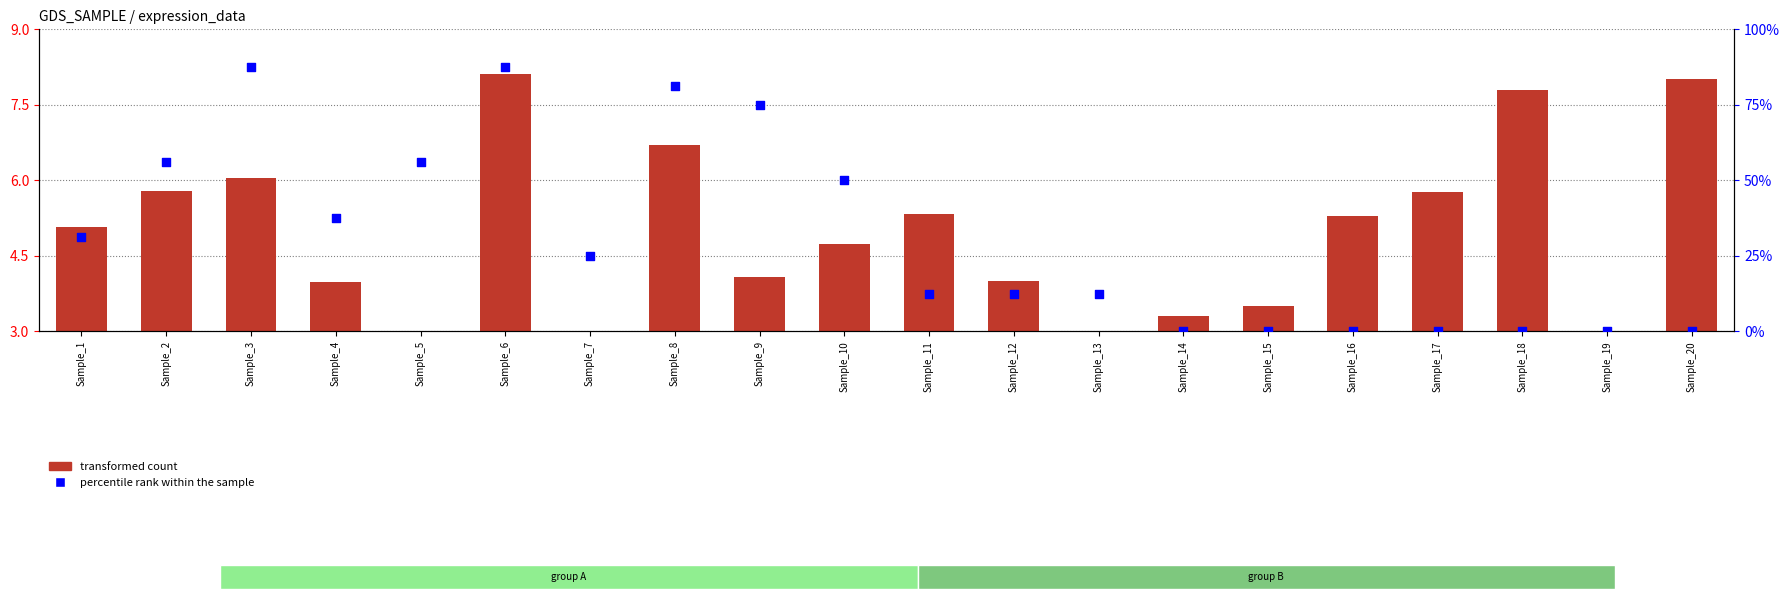

Which series has the largest total across all categories?

percentile rank within the sample